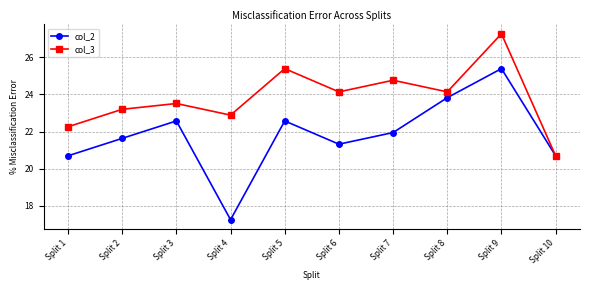

Reading left to right, transcribe all the data shown in this chart.

col_2: 20.7	21.6	22.6	17.2	22.6	21.3	21.9	23.8	25.4	20.7
col_3: 22.3	23.2	23.5	22.9	25.4	24.1	24.8	24.1	27.3	20.7